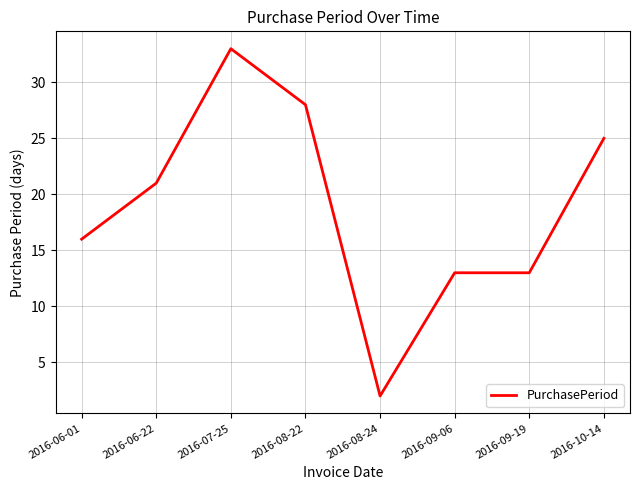

Count the number of data series in this chart.

1